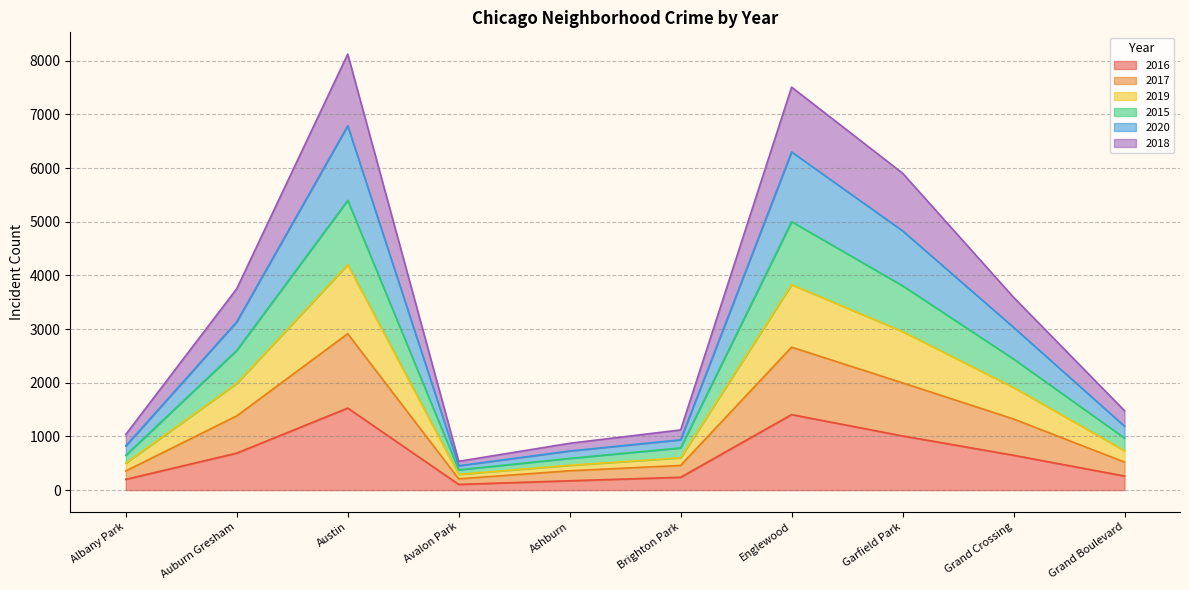

True or false: 2016 has more than 1 points higher than both neighbors.

True